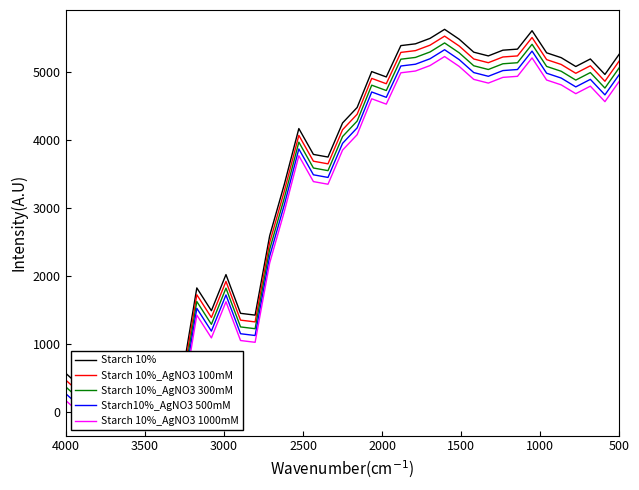

What is the difference between the maximum and minimum values in the Starch 10%_AgNO3 300mM series?

5291.7